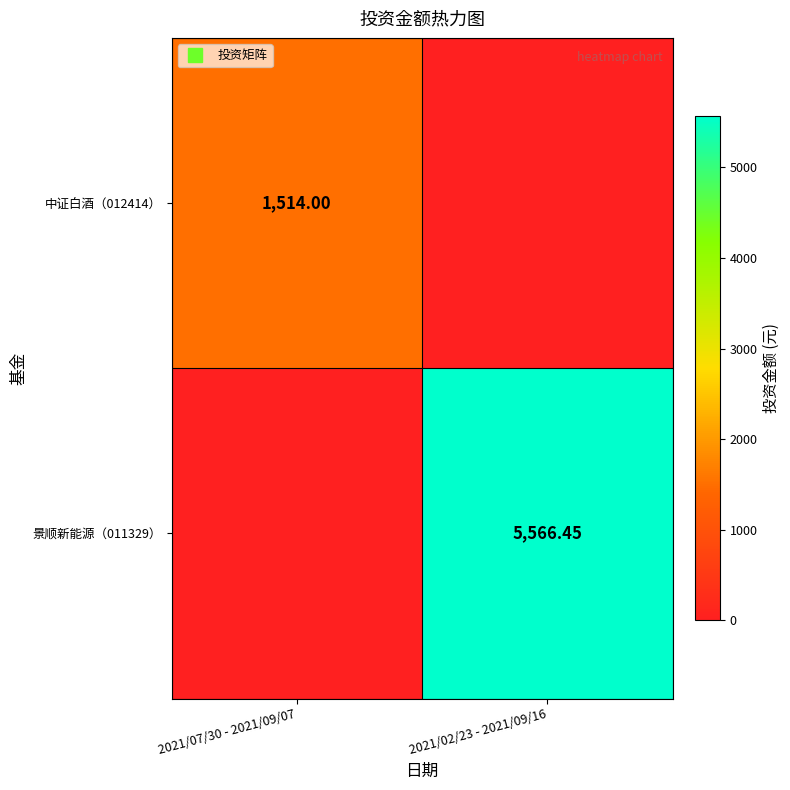

How many data points in 中证白酒（012414） are less than 1514?

1